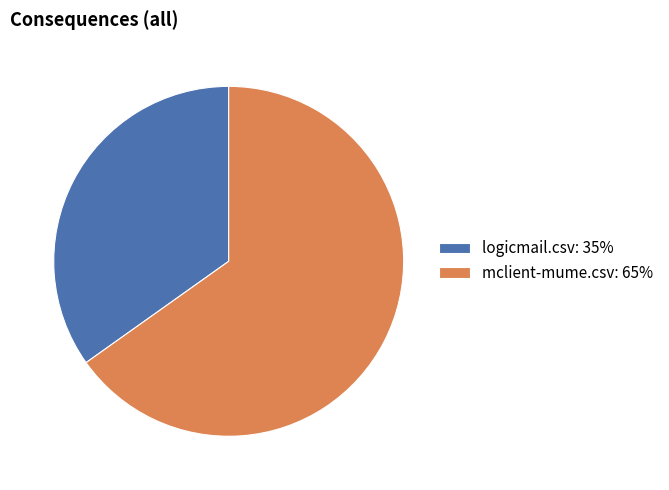

The logicmail.csv slice represents 28% of the pie. True or false?

False